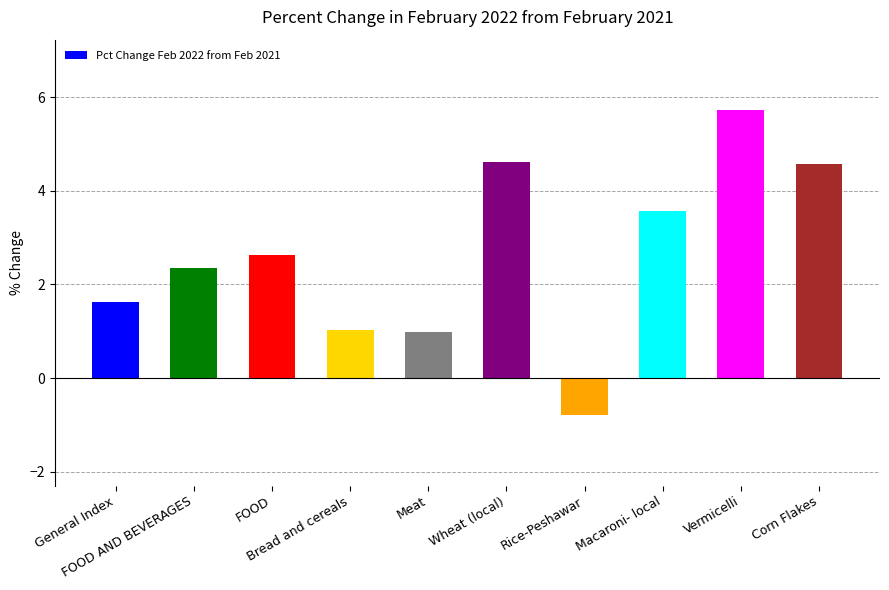

What is the value of the 7th bar from the left?

-0.8